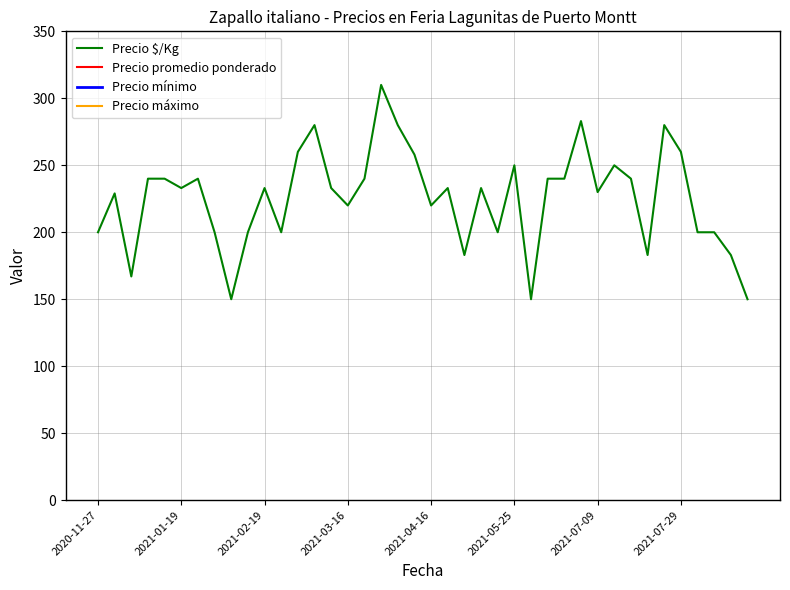

What is the highest value of the Precio promedio ponderado series?

17000